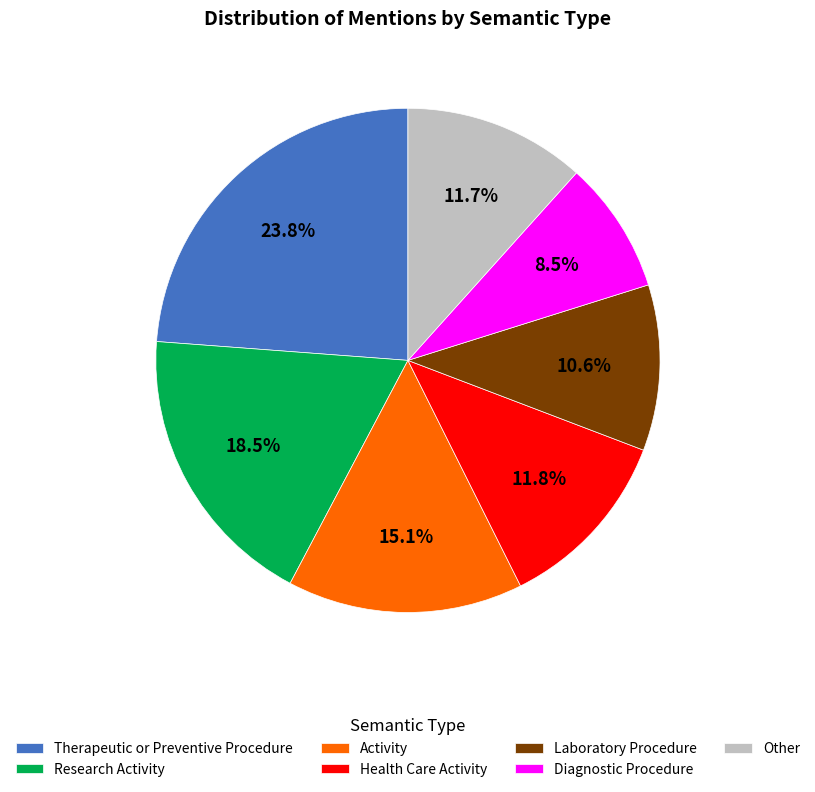

Is there a majority slice in this chart?

No